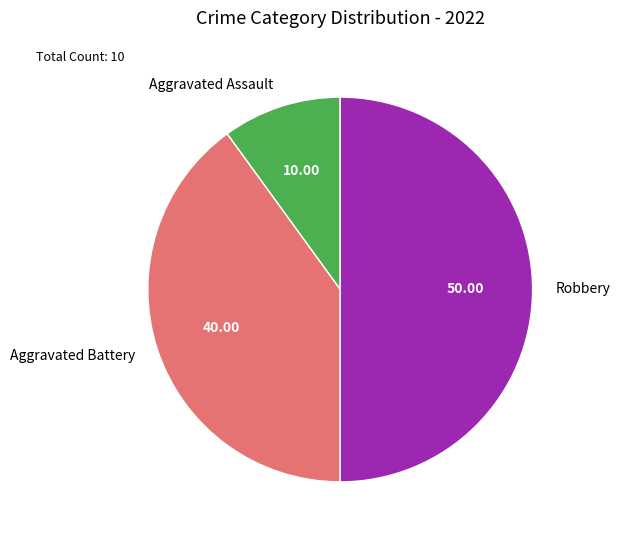

Is it true that Aggravated Battery is 27% of the pie?

False